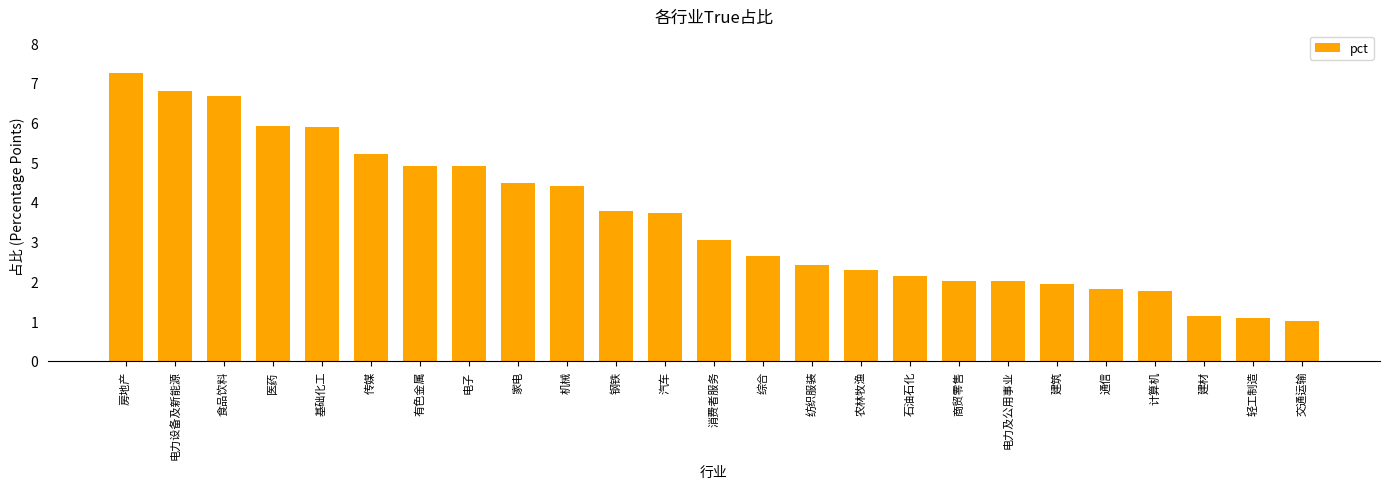

How many bars are there in total?

25